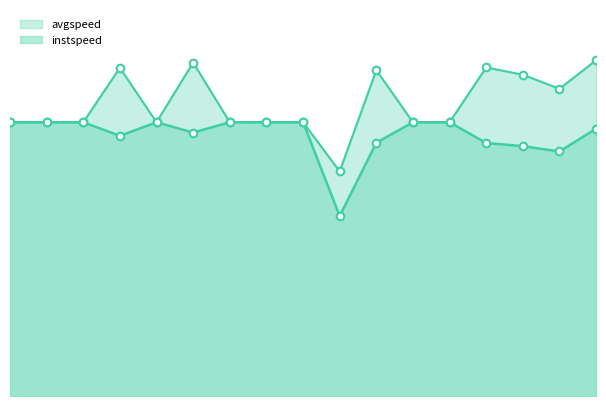

What is the total value across all series at 1?

27.8